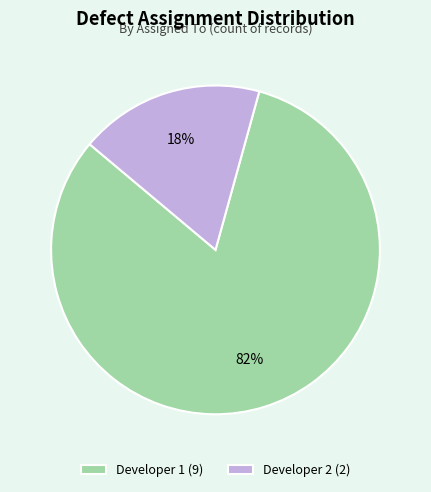

To the nearest percent, what portion does Developer 2 (2) represent?

18%